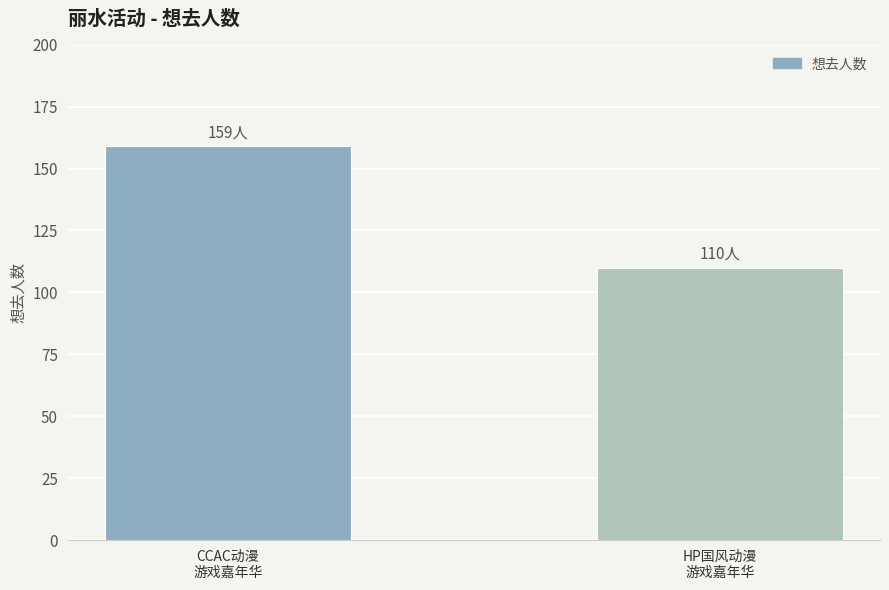

Rank the categories by value from highest to lowest.

CCAC动漫
游戏嘉年华, HP国风动漫
游戏嘉年华